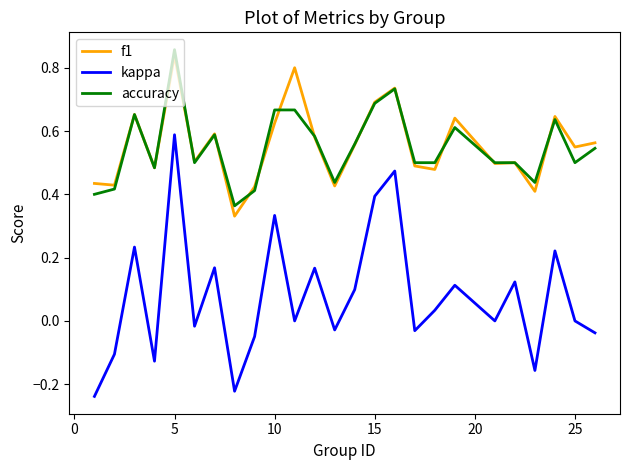

Which series has the largest range (max minus min)?

kappa